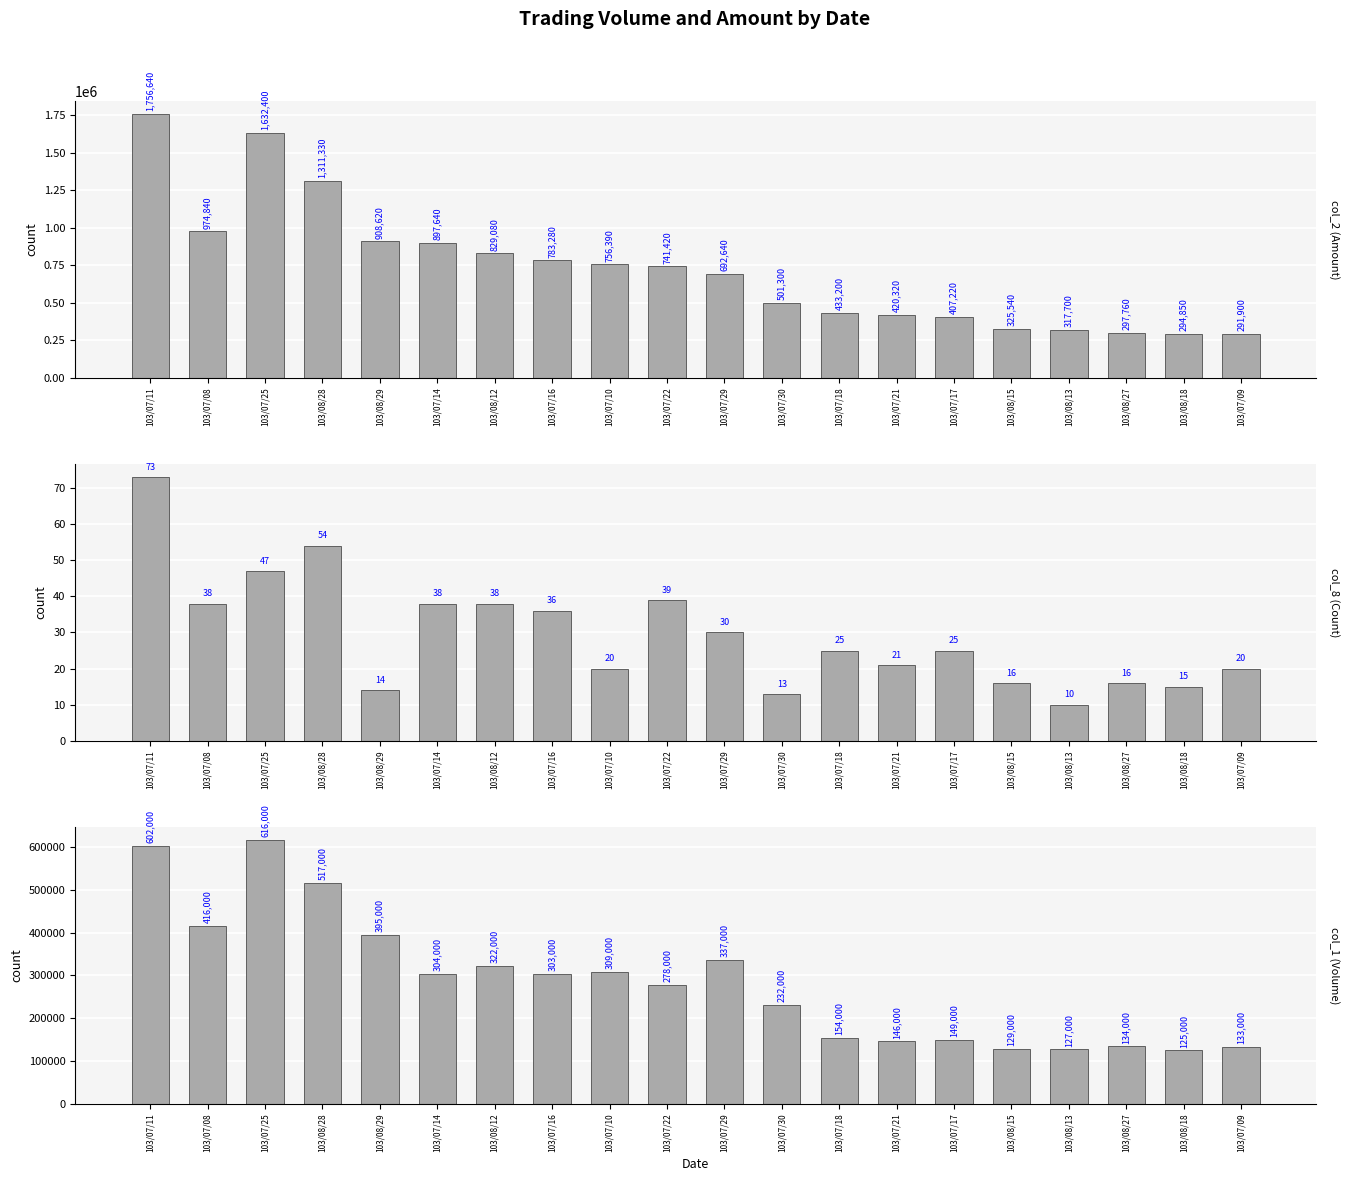

Reading right to left, list all the values displayed in this chart.

col_2 (Amount): 291900	294850	297760	317700	325540	407220	420320	433200	501300	692640	741420	756390	783280	829080	897640	908620	1311330	1632400	974840	1756640
col_8 (Count): 20	15	16	10	16	25	21	25	13	30	39	20	36	38	38	14	54	47	38	73
col_1 (Volume): 133000	125000	134000	127000	129000	149000	146000	154000	232000	337000	278000	309000	303000	322000	304000	395000	517000	616000	416000	602000